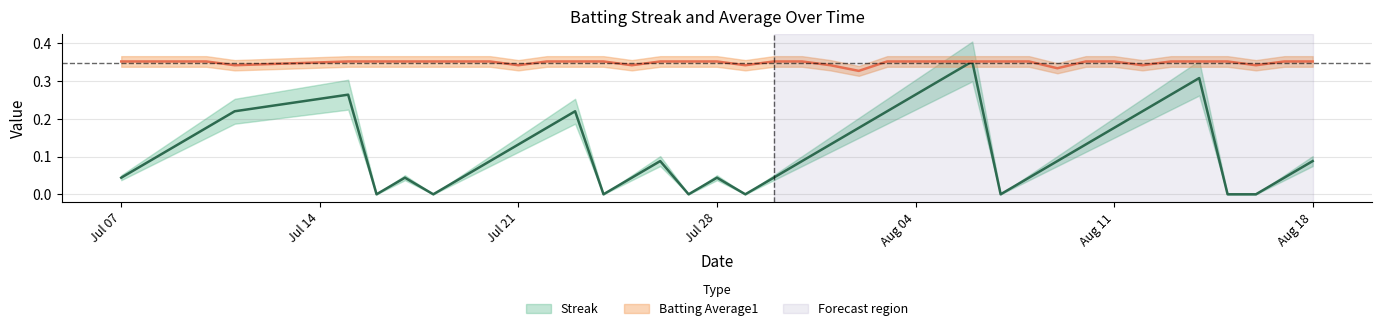

List the labels in order of Streak value, largest first.

2010-08-06, 2010-08-05, 2010-08-14, 2010-07-15, 2010-08-04, 2010-08-13, 2010-07-11, 2010-07-23, 2010-08-03, 2010-08-12, 2010-07-10, 2010-07-22, 2010-08-02, 2010-08-11, 2010-07-09, 2010-07-21, 2010-08-01, 2010-08-10, 2010-07-08, 2010-07-20, 2010-07-26, 2010-07-31, 2010-08-09, 2010-08-18, 2010-07-07, 2010-07-17, 2010-07-19, 2010-07-25, 2010-07-28, 2010-07-30, 2010-08-08, 2010-08-17, 2010-07-16, 2010-07-18, 2010-07-24, 2010-07-27, 2010-07-29, 2010-08-07, 2010-08-15, 2010-08-16